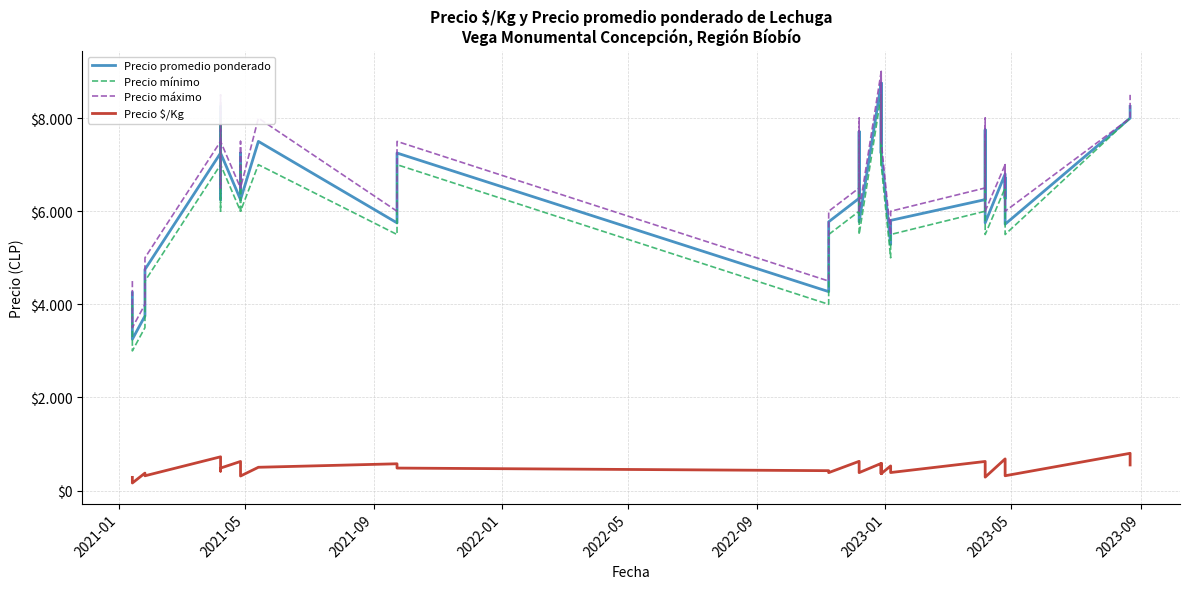

How many interior local peaks does the Precio promedio ponderado series have?

11